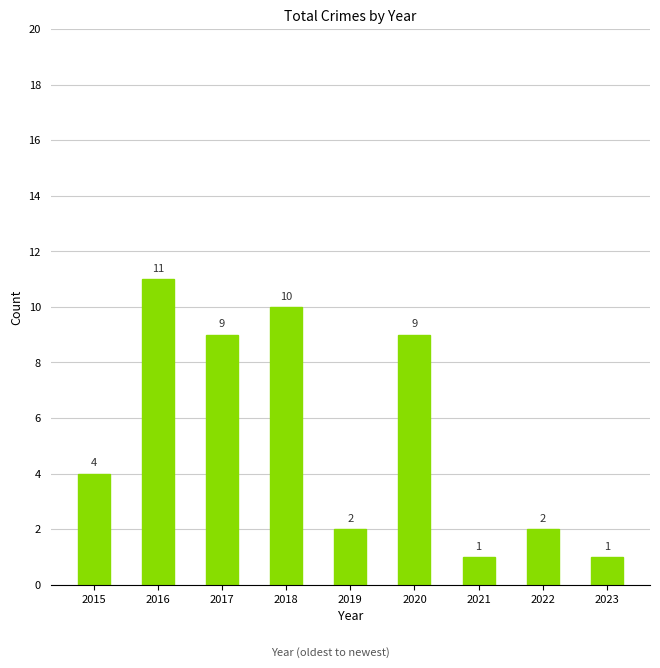

Does the chart contain any negative values?

No